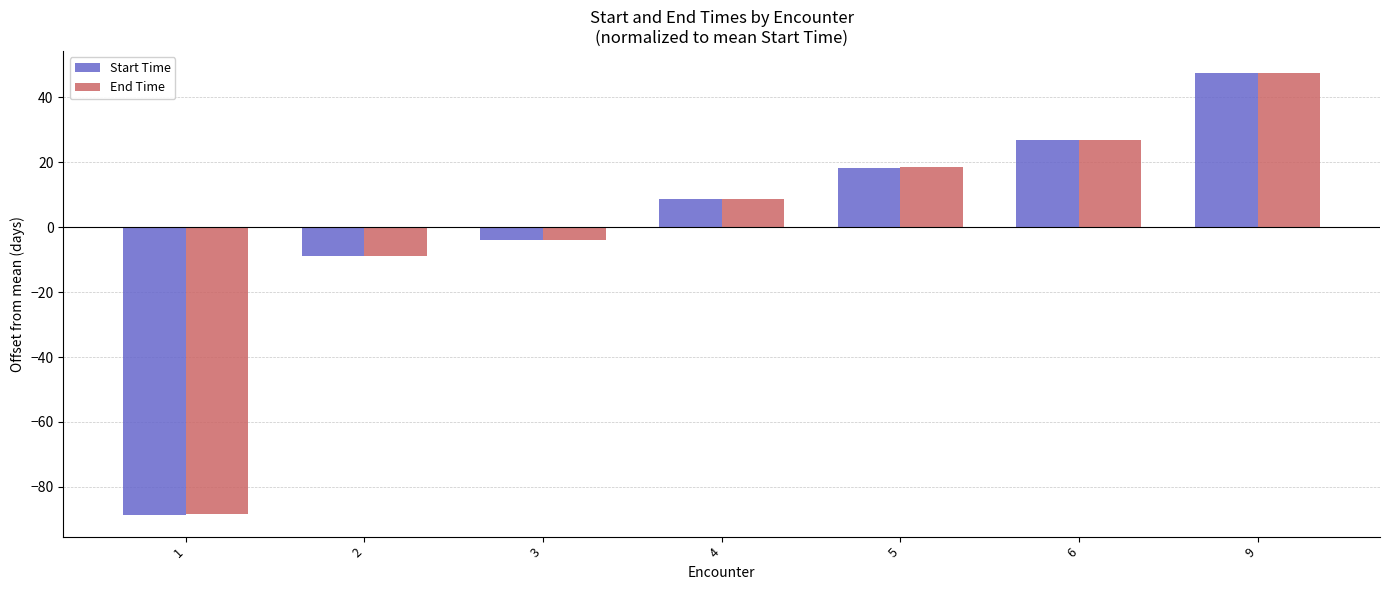

How many data points in End Time are above 8?

4